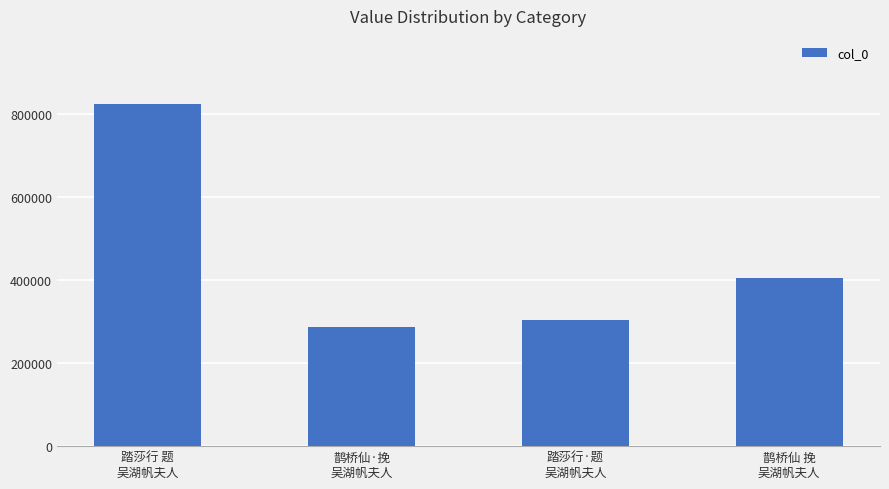

What is the label of the 3rd bar from the left?

踏莎行·题
吴湖帆夫人